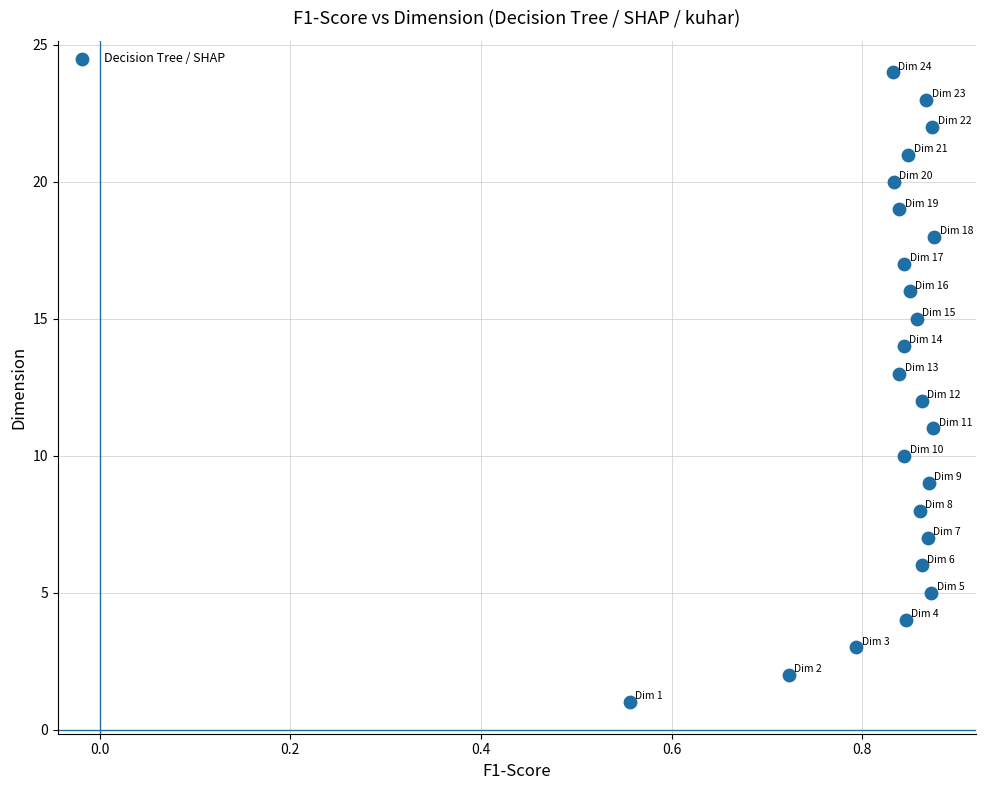

What is the range of Y values (max minus min)?

23